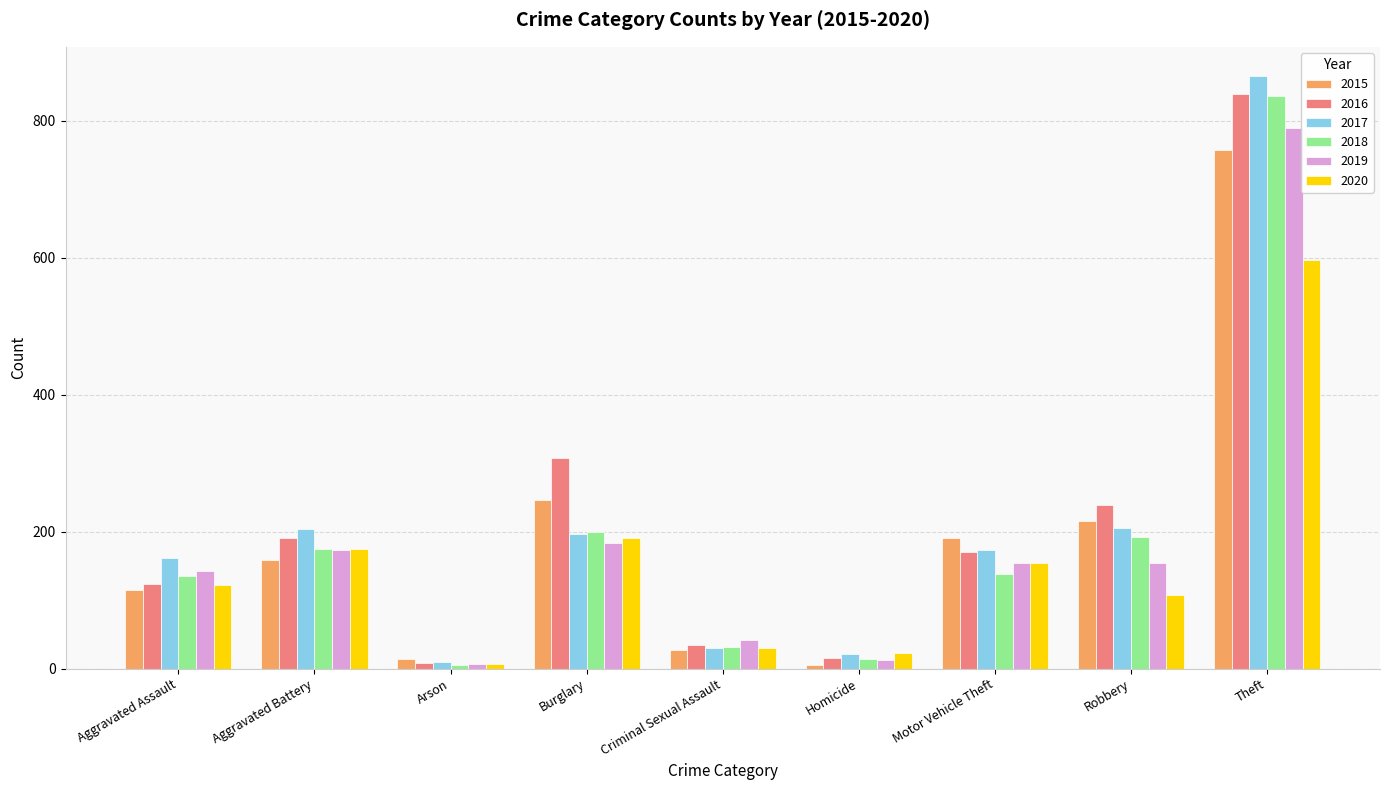

How many bars are there in total?

54